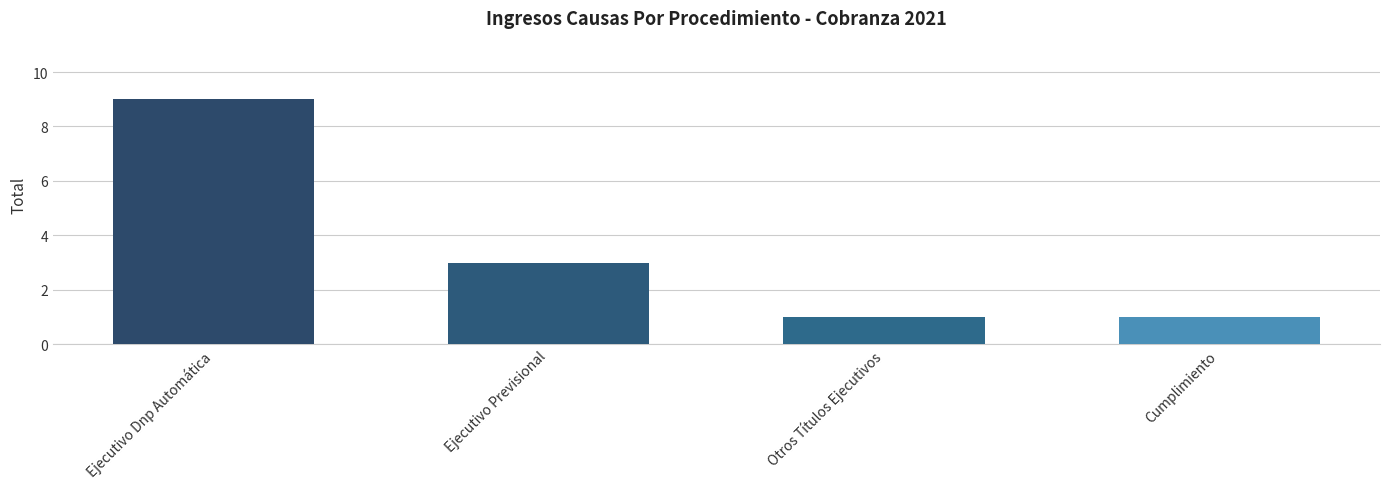

What is the difference between the maximum and minimum values?

8